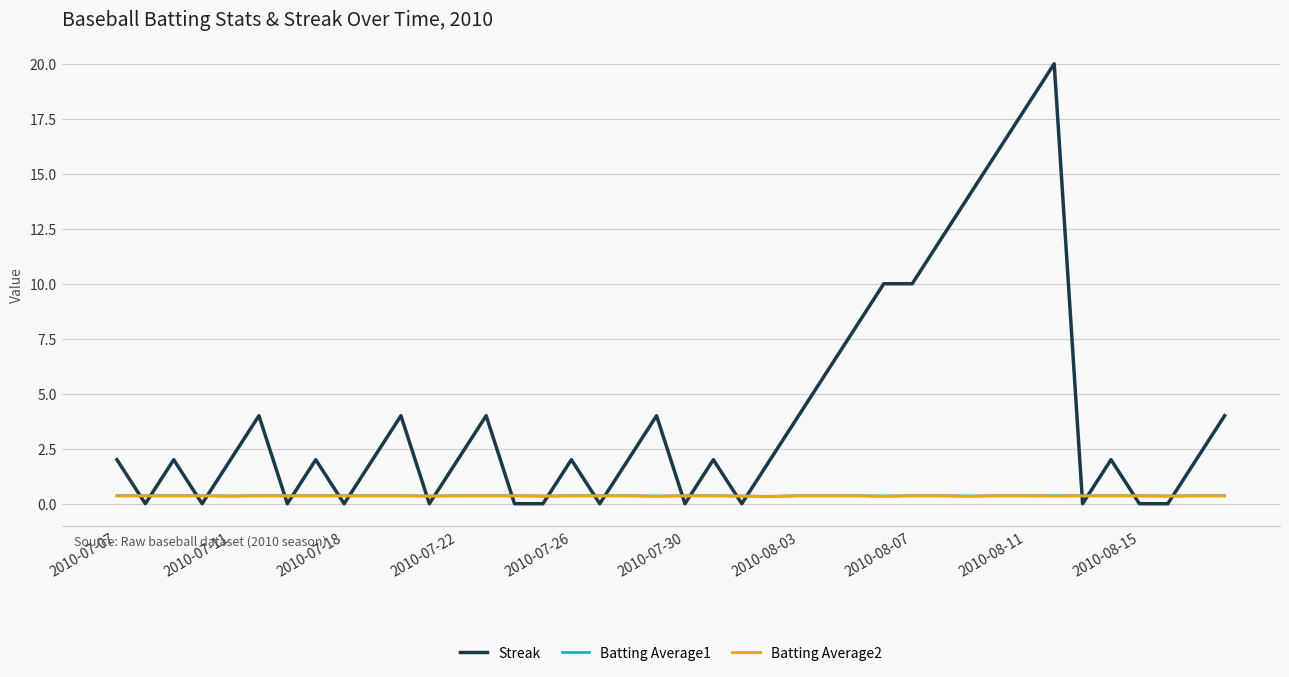

Which series has the largest total across all categories?

Streak